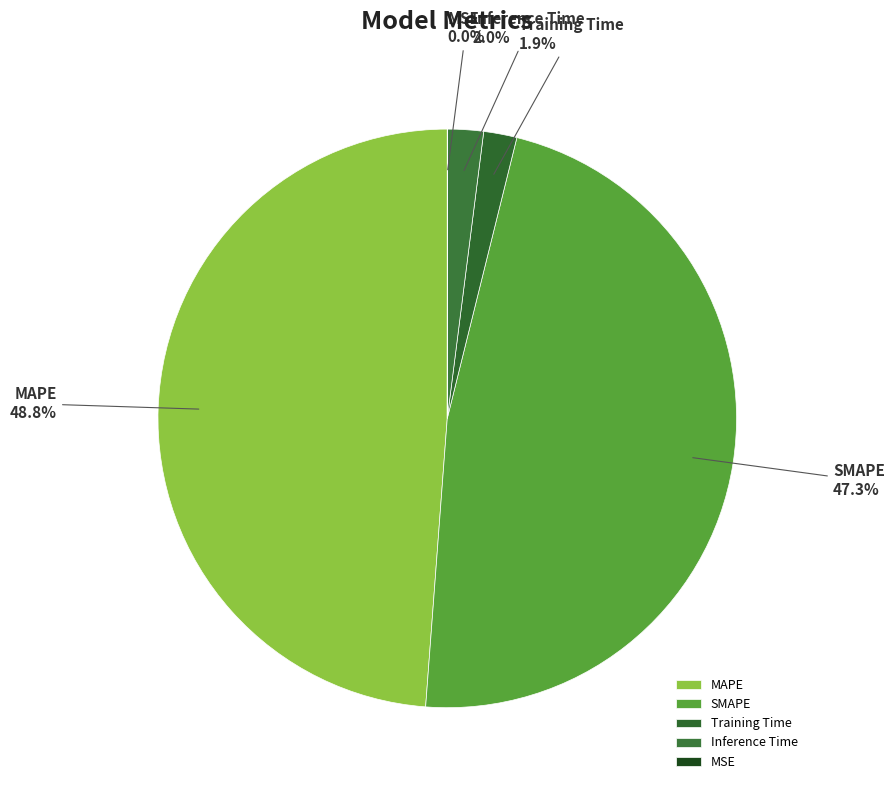

Which slice is the largest?

MAPE